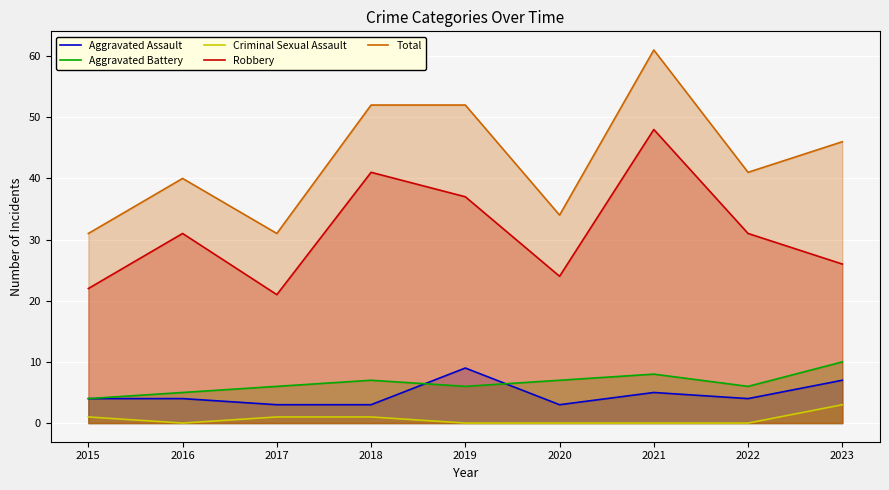

At which label does Criminal Sexual Assault reach its minimum?

2016